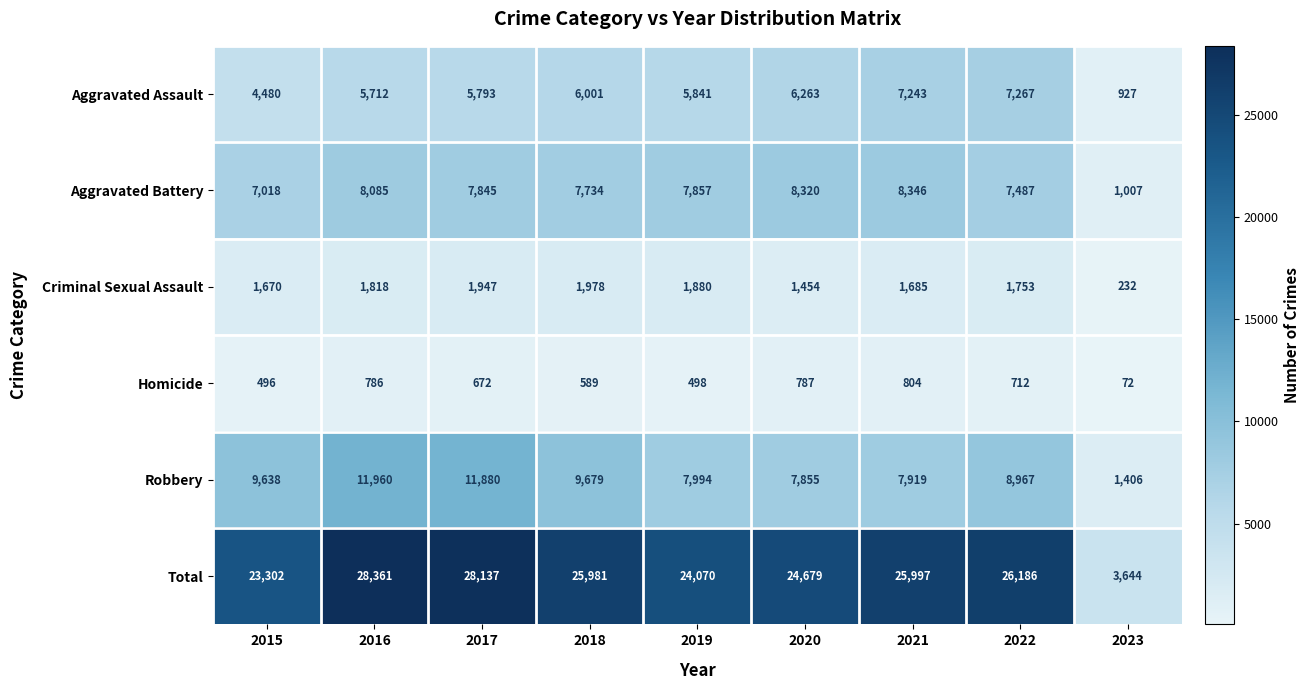

The Aggravated Assault series shows 3855 at 2019. True or false?

False